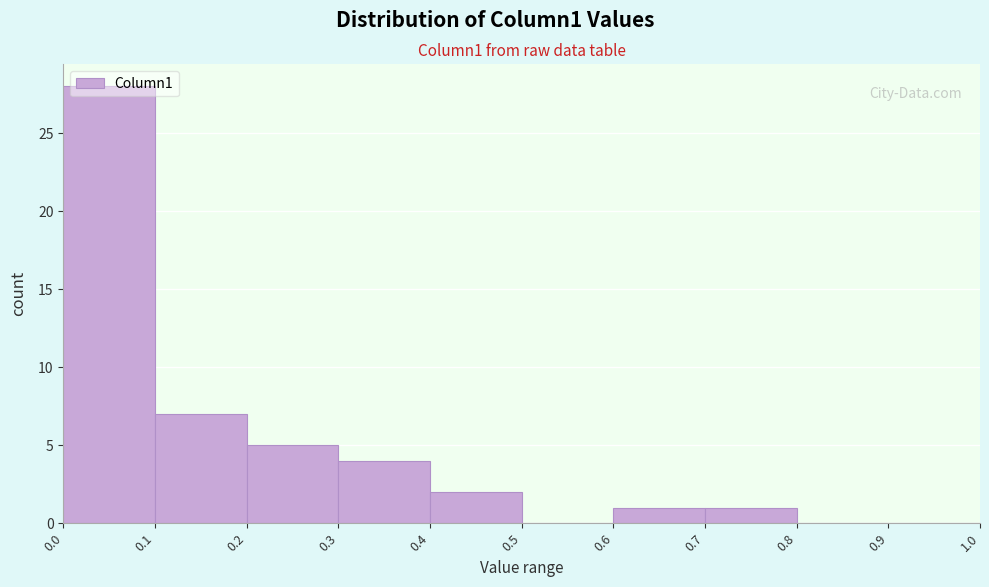

Reading left to right, list every bar in this chart as the range it spans on the x-axis followed by its height. The values are not printed on the chart, so give them approximately, as read against the axis.

0.0 to 0.1: 28
0.1 to 0.2: 7
0.2 to 0.3: 5
0.3 to 0.4: 4
0.4 to 0.5: 2
0.5 to 0.6: 0
0.6 to 0.7: 1
0.7 to 0.8: 1
0.8 to 0.9: 0
0.9 to 1.0: 0